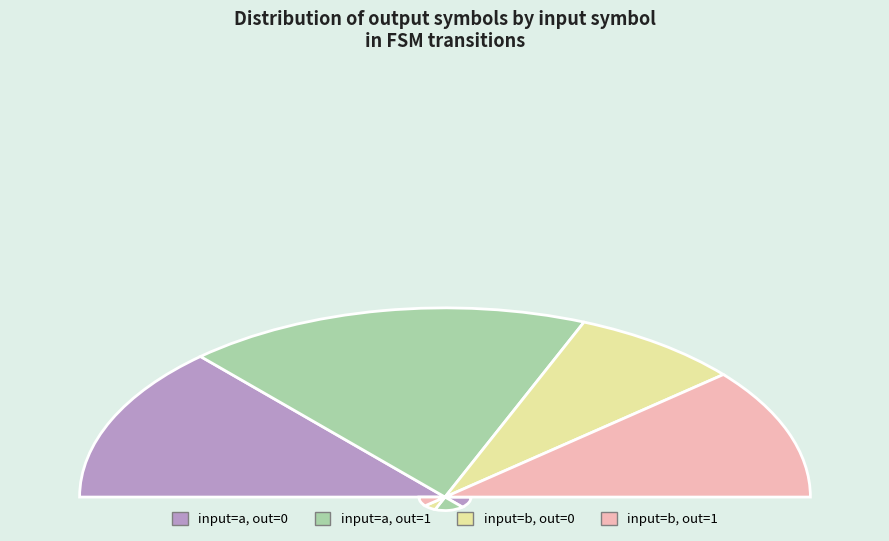

Rank the categories by value from lowest to highest.

input_b_output_0, input_b_output_1, input_a_output_0, input_a_output_1